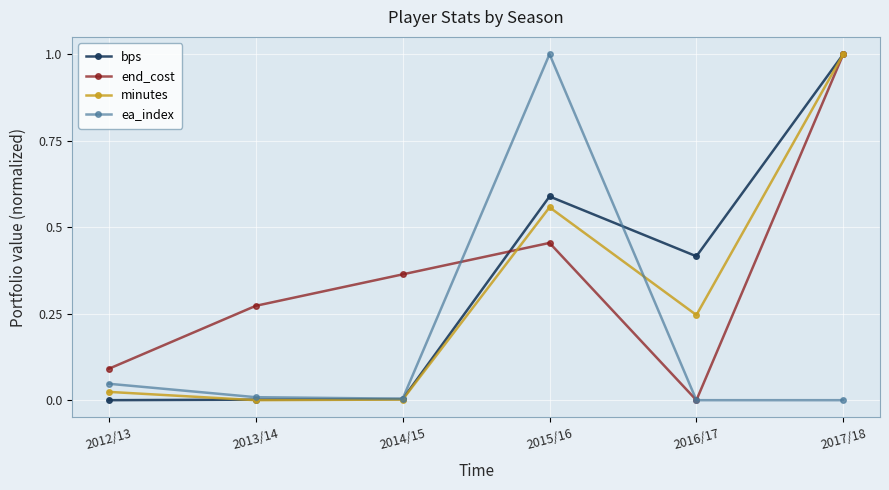

What is the spread (max minus min) of values at 2017/18?

1.0